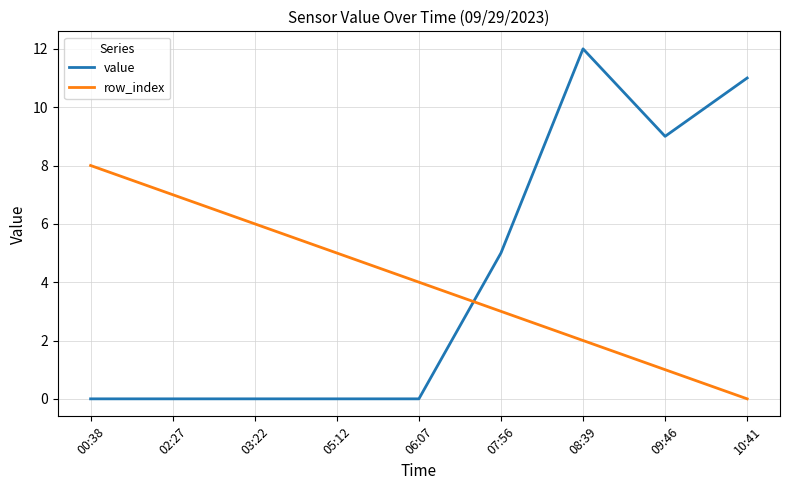

How many intersections are there between row_index and value?

1